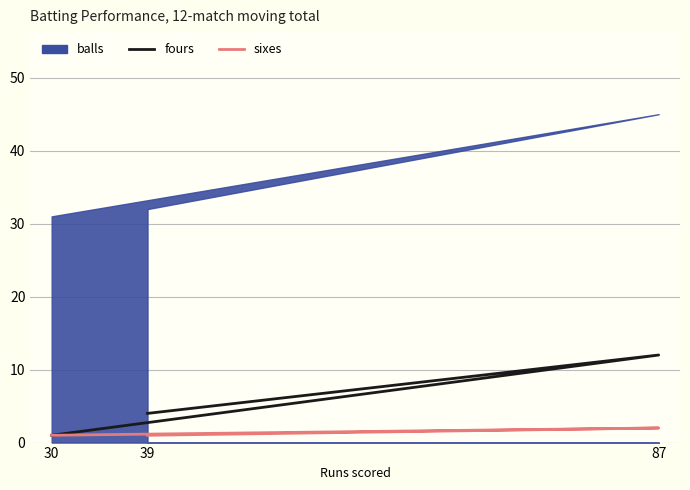

Does the chart display data point markers on the line(s)?

No